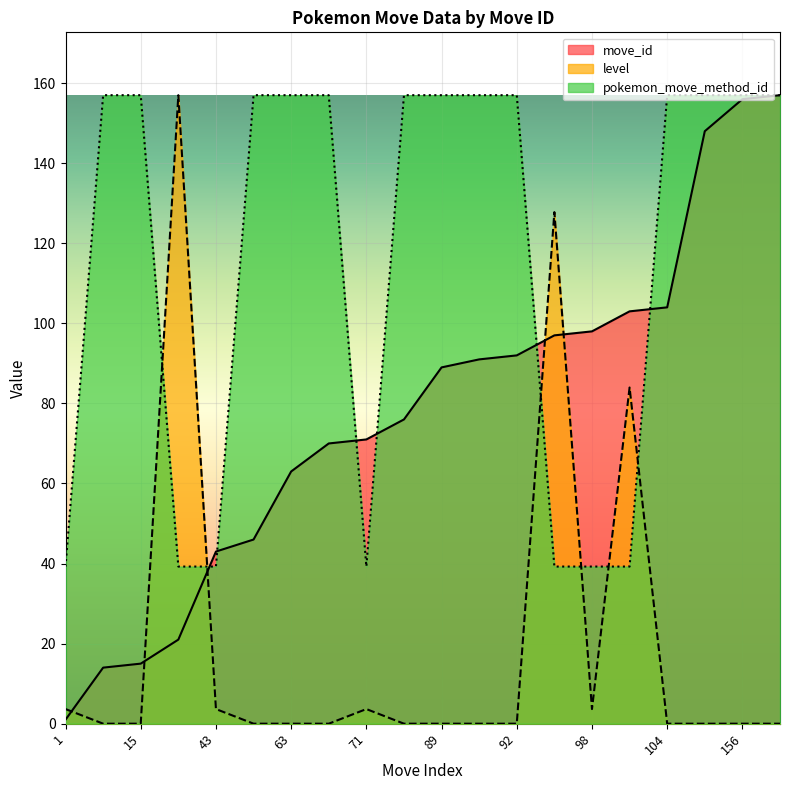

The value of move_id at 89 is 152.4. True or false?

False